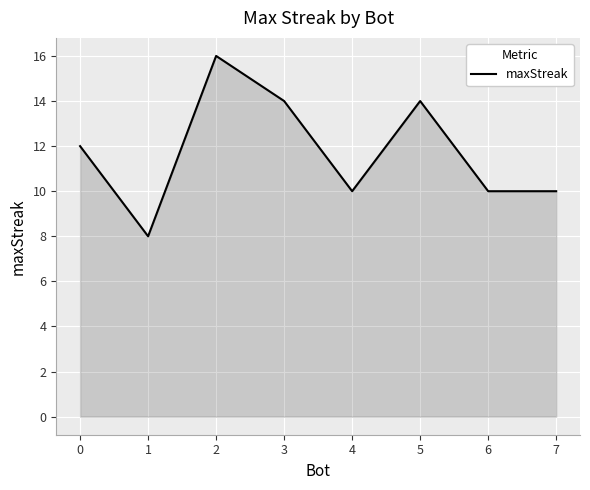

Is it true that the value at 2 is 7?

False